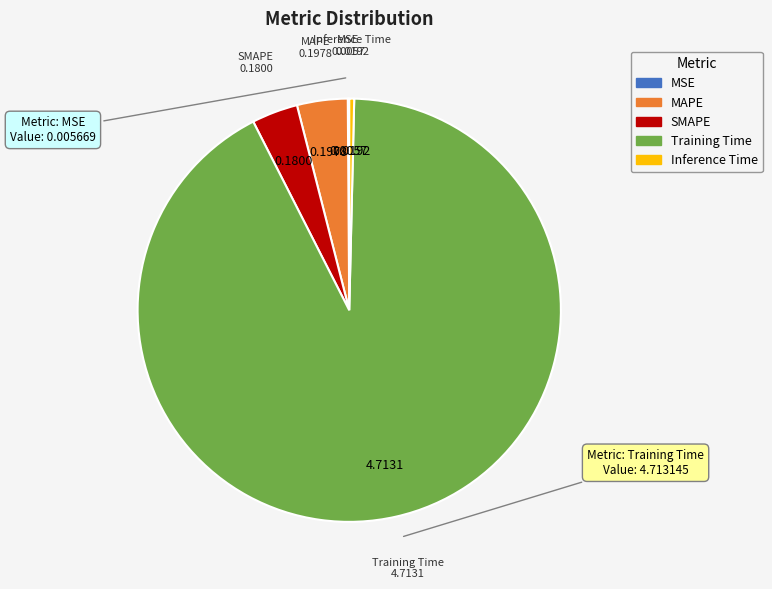

Which category has the biggest portion of the pie?

Training Time